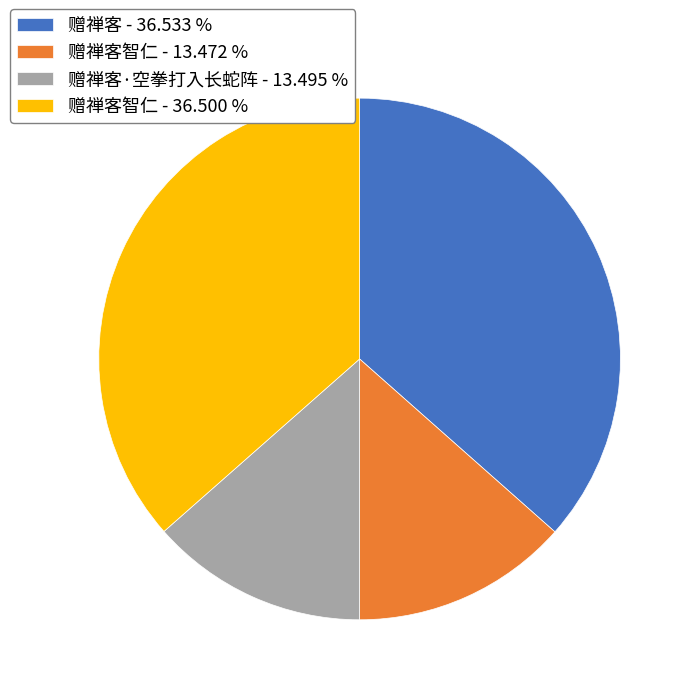

What is the ratio of the value at 赠禅客·空拳打入长蛇阵 - 13.495 % to the value at 赠禅客 - 36.533 %?

0.4